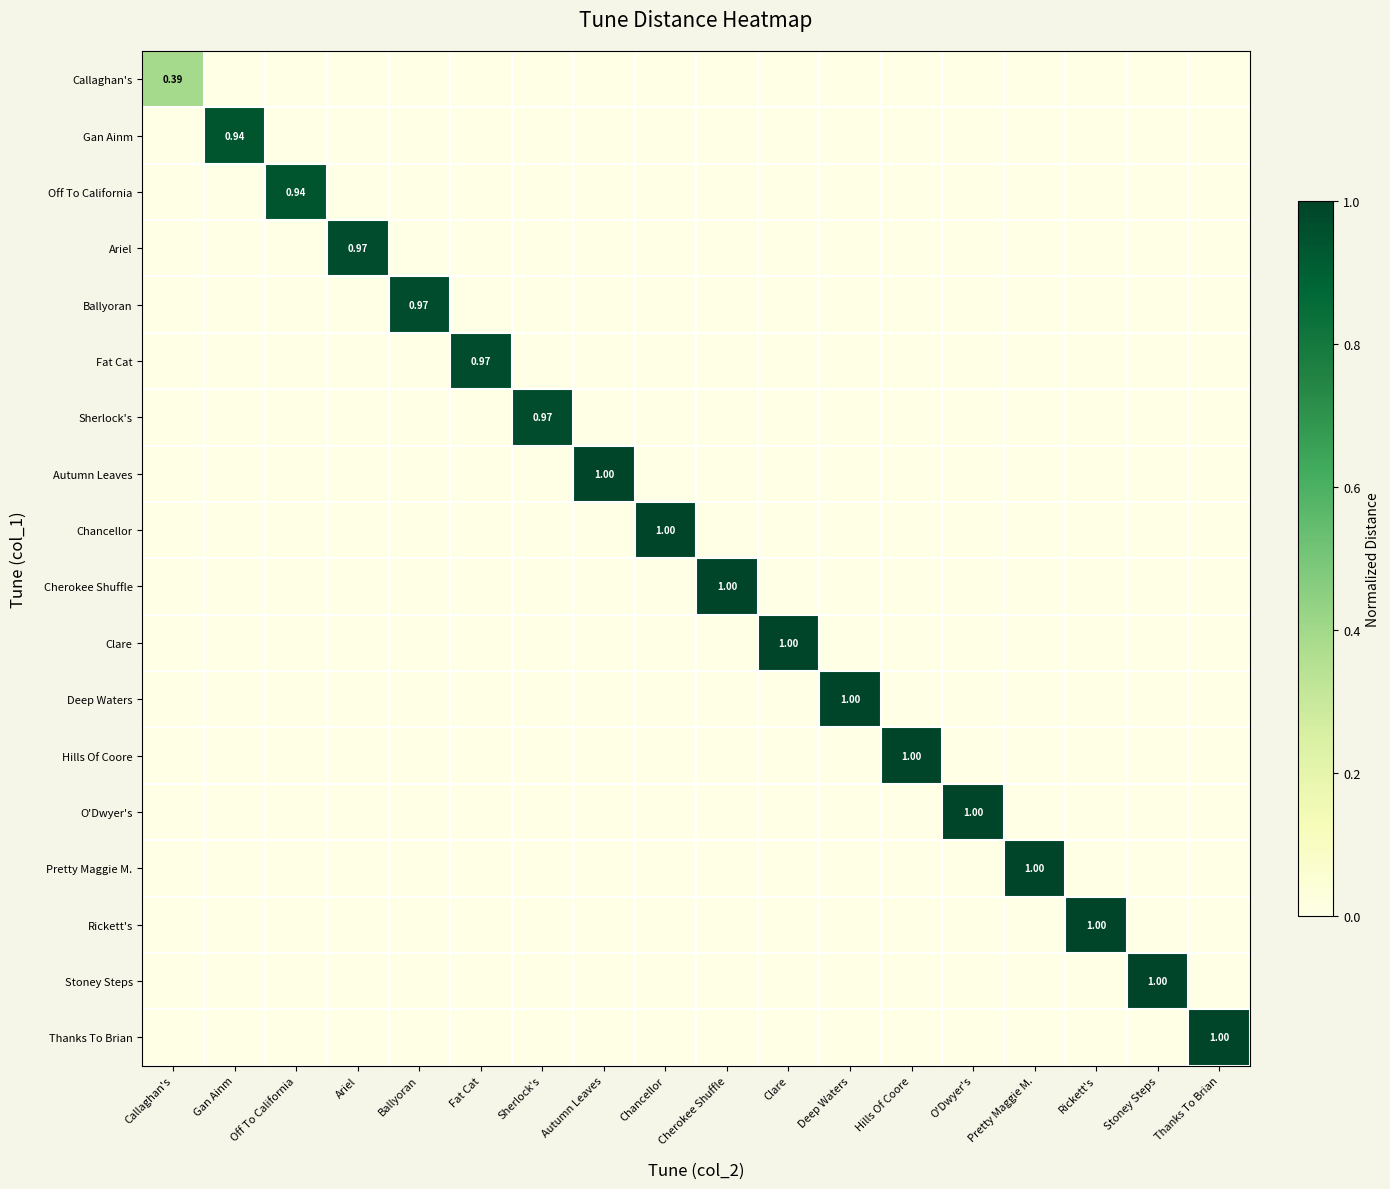

Where is Autumn Leaves nearest to the value 0?

Callaghan's